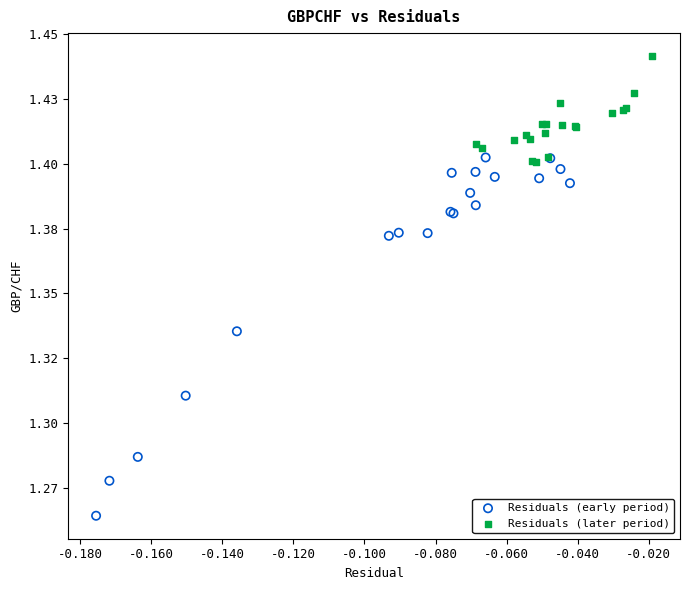

Which series contains the highest Y value?

Residuals (later period)